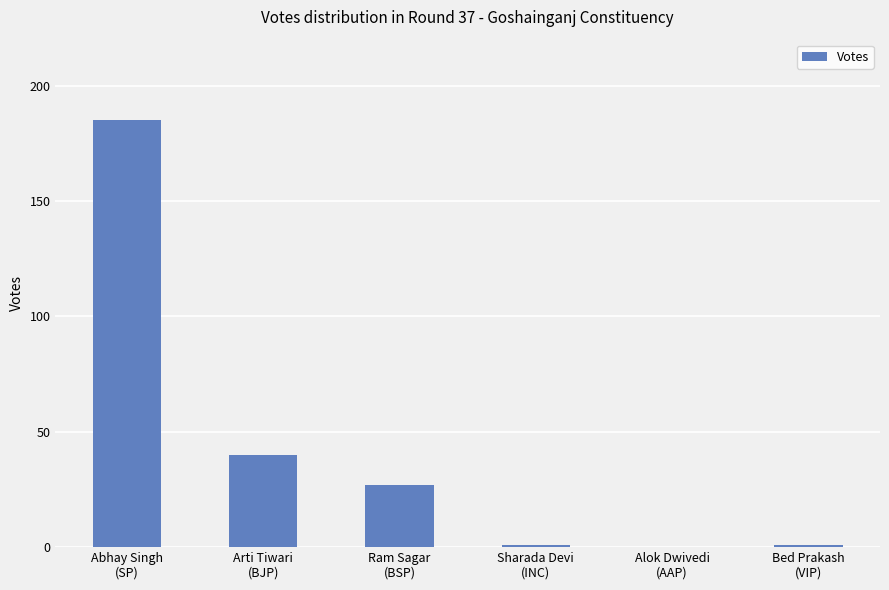

Where does the data first go above 27?

Abhay Singh
(SP)